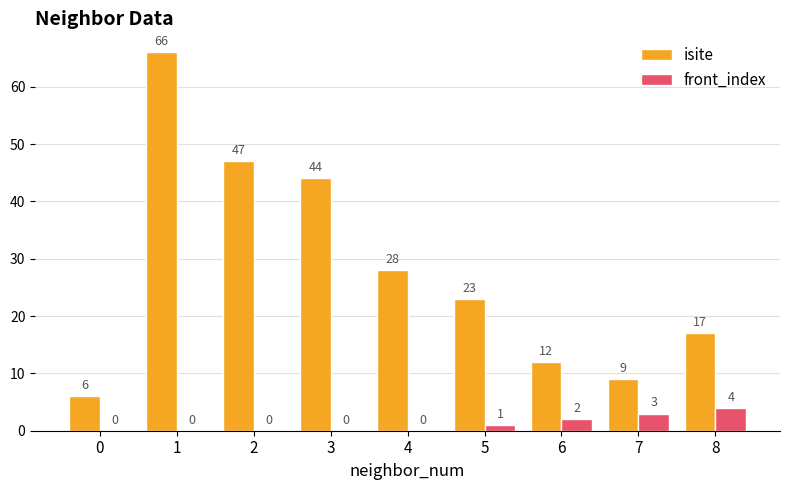

What is the total value across all series at 8?

21